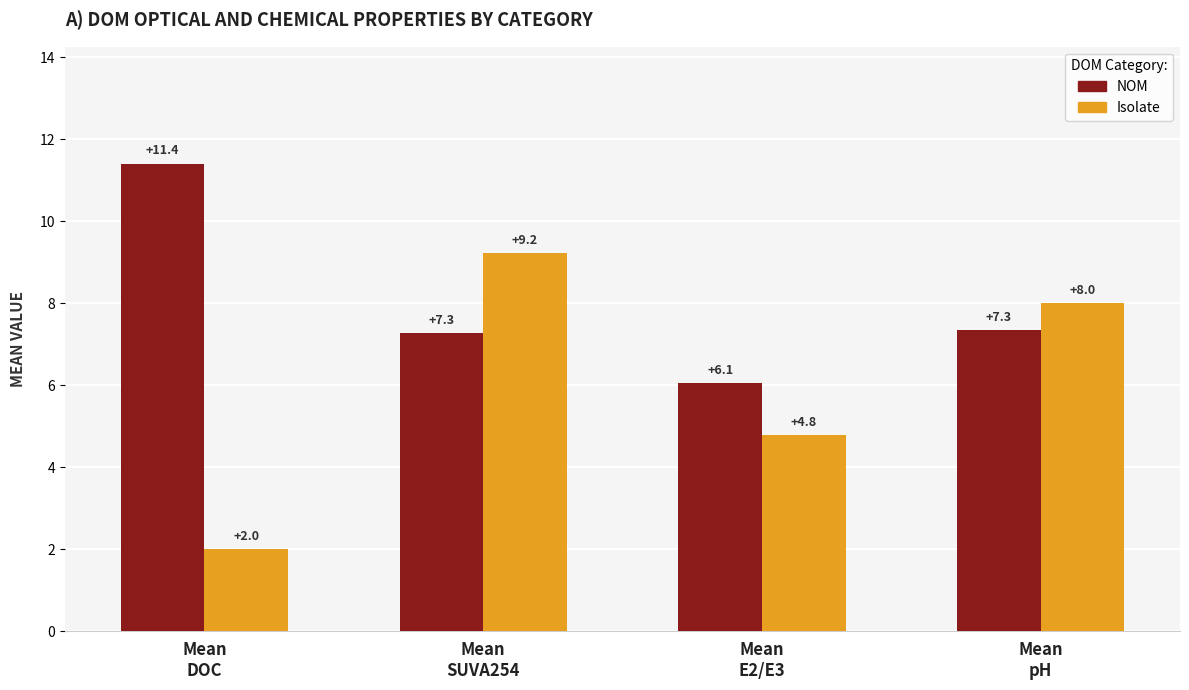

Reading right to left, list all the values displayed in this chart.

NOM: 7.3	6.1	7.3	11.4
Isolate: 8.0	4.8	9.2	2.0